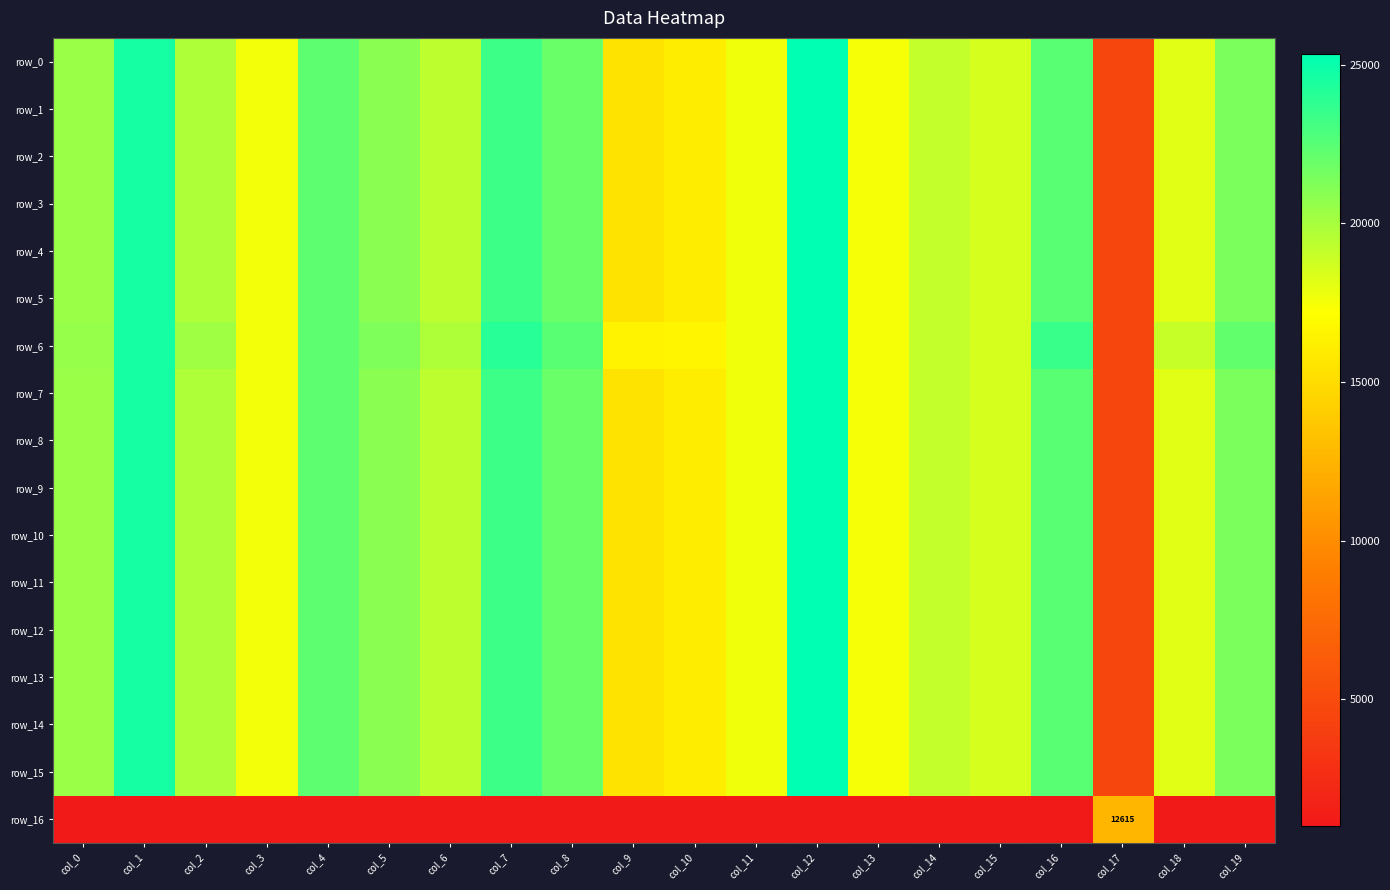

The value of row_14 at col_7 is 10615.3. True or false?

False